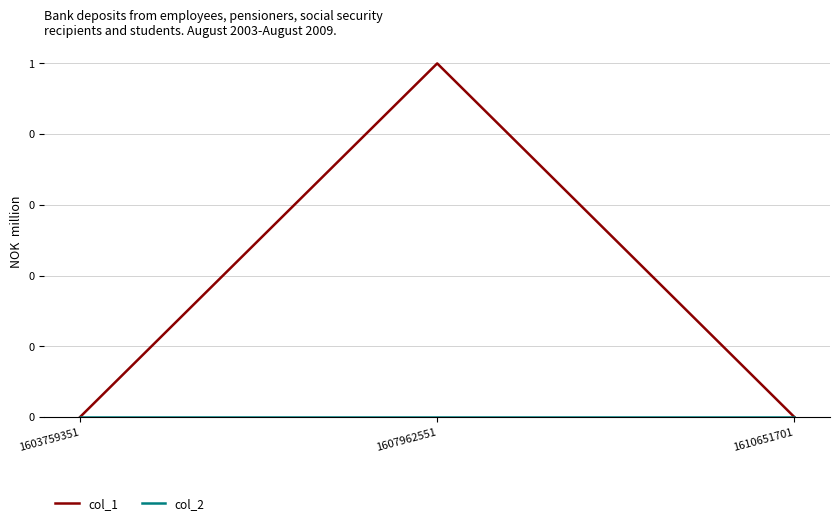

Does the chart display data point markers on the line(s)?

No